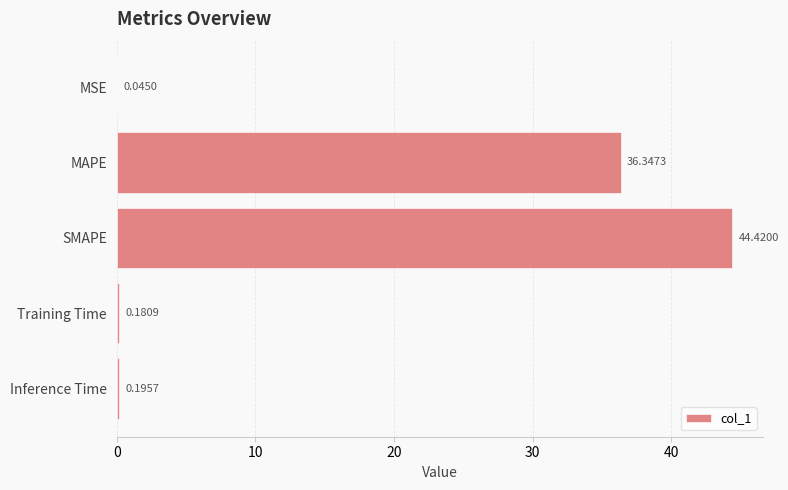

At which label is the value closest to 22?

MAPE